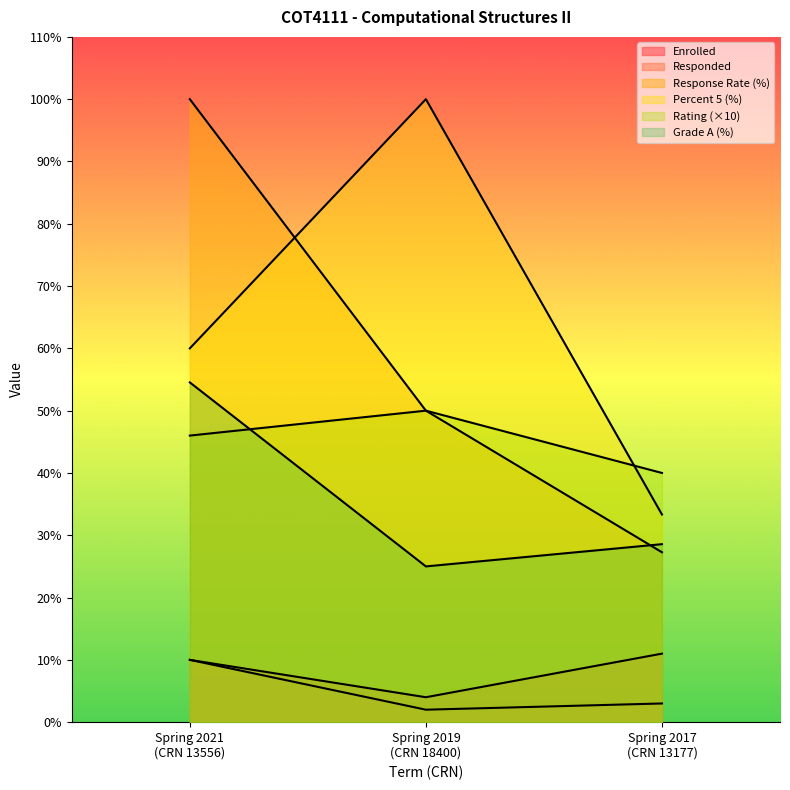

Which has a higher value, Spring 2019
(CRN 18400) or Spring 2021
(CRN 13556)?

Spring 2021
(CRN 13556)